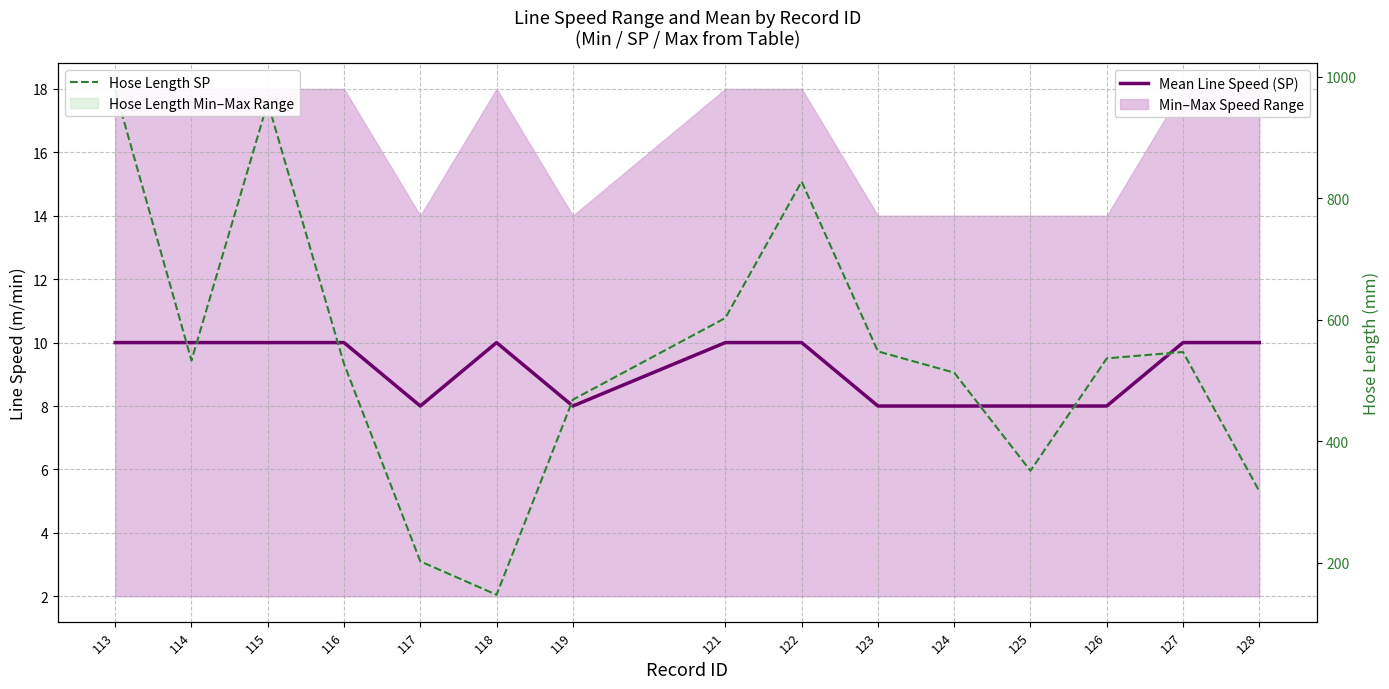

What is the difference between the Hose Length SP values at 126 and 127?

10.5